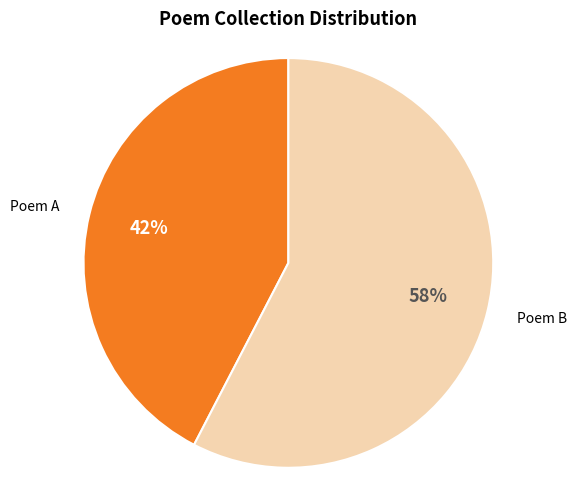

Count the number of slices in the pie.

2